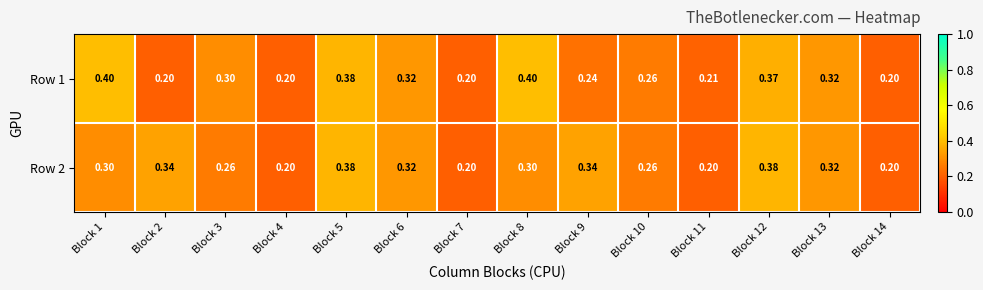

Is the value of Row 2 at Block 4 greater than the value of Row 1 at Block 12?

No